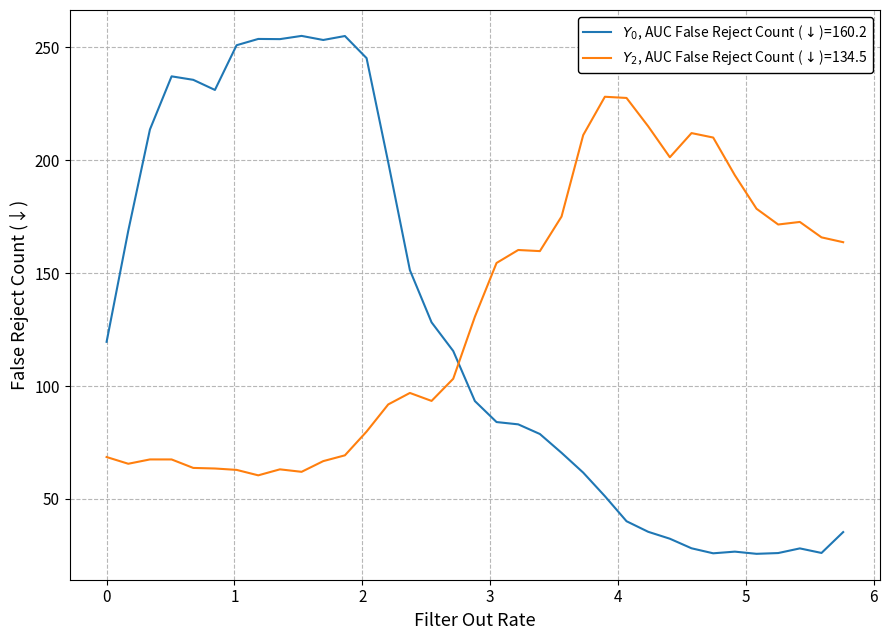

List the series in order of their overall mean, lowest first.

$Y_0$, AUC False Reject Count ($\downarrow$)=160.2, $Y_2$, AUC False Reject Count ($\downarrow$)=134.5